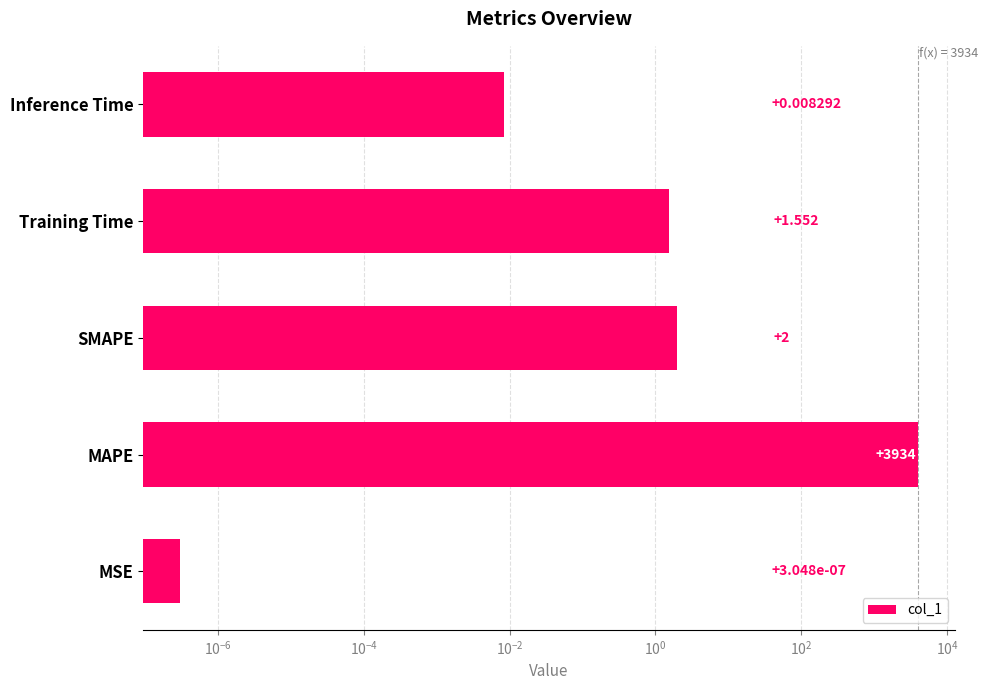

What is the difference between the maximum and minimum values?

3933.8